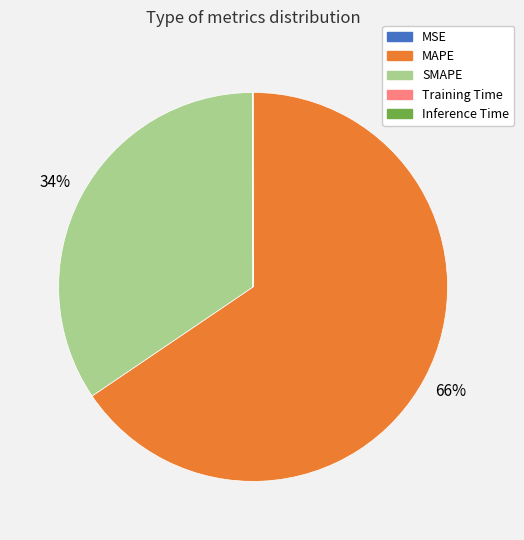

Between SMAPE and MAPE, which is larger?

MAPE